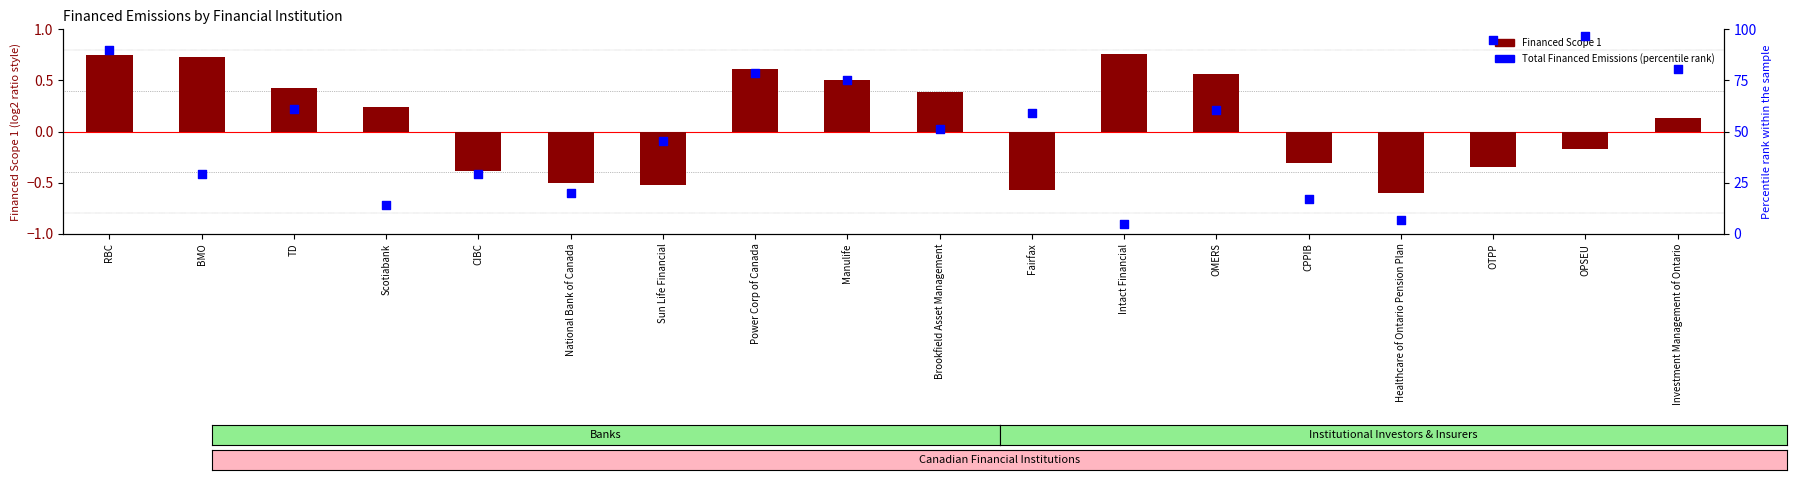

What are all the series names shown in the legend?

Financed Scope 1, Total Financed Emissions (percentile rank)